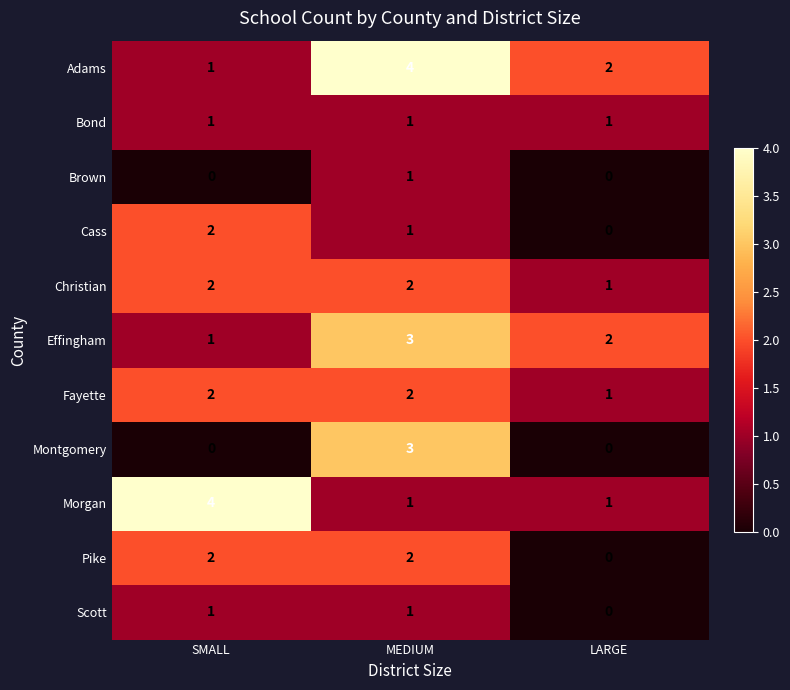

Rank the categories by Effingham value from highest to lowest.

MEDIUM, LARGE, SMALL